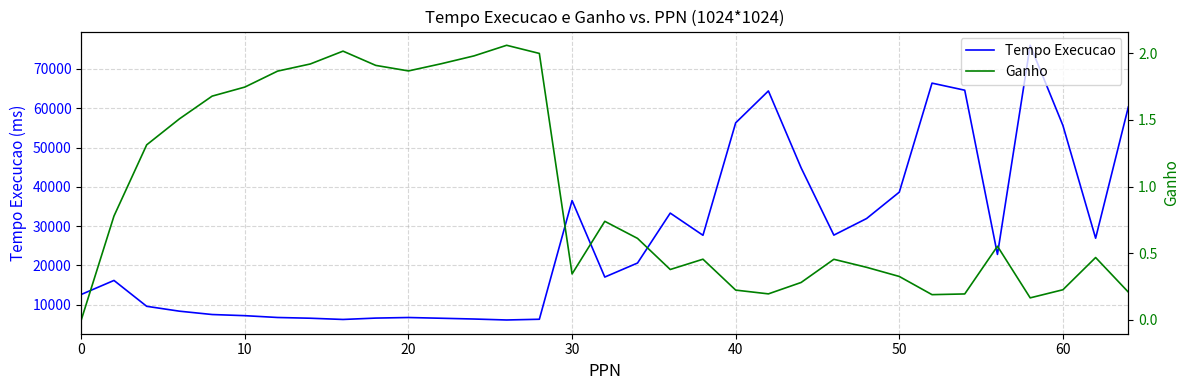

The value of Tempo Execucao at 0 is 12615.0. True or false?

True